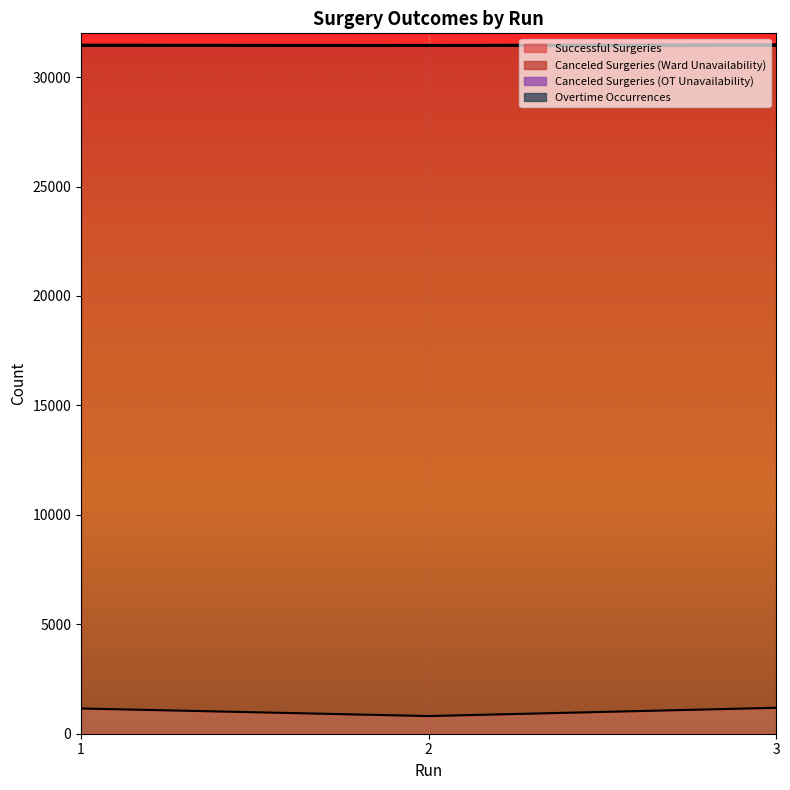

Where is Canceled Surgeries (Ward Unavailability) nearest to the value 31433?

1